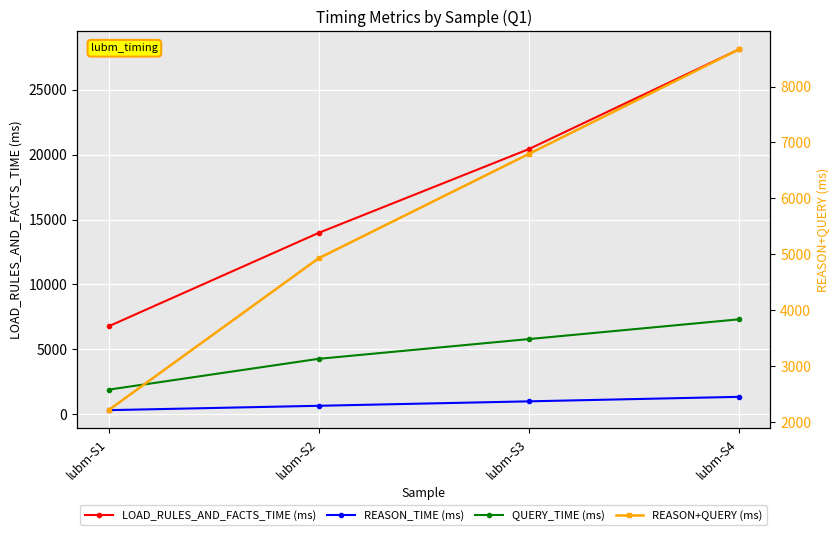

The REASON+QUERY (ms) series shows 1948 at lubm-S3. True or false?

False